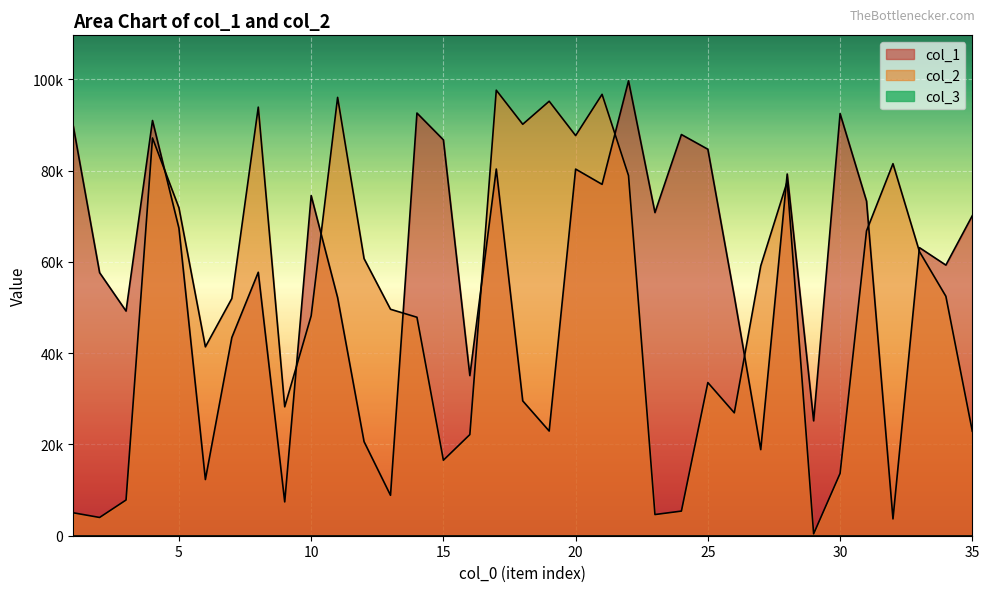

What is the sum of all col_2 values?

1785600